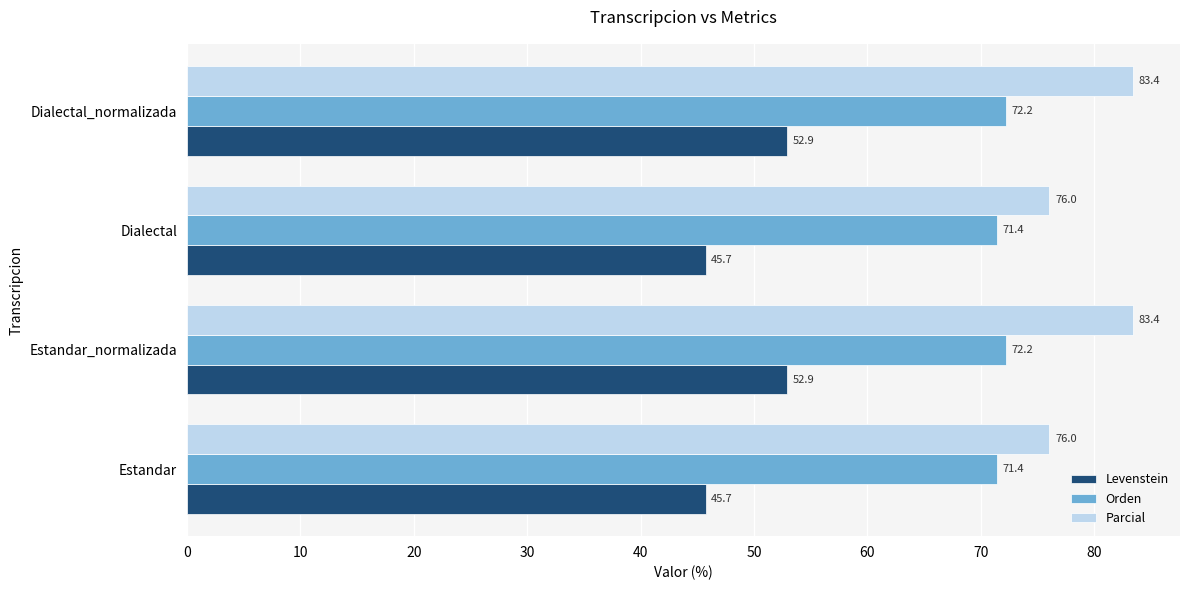

The Parcial series shows 130.6 at Dialectal. True or false?

False